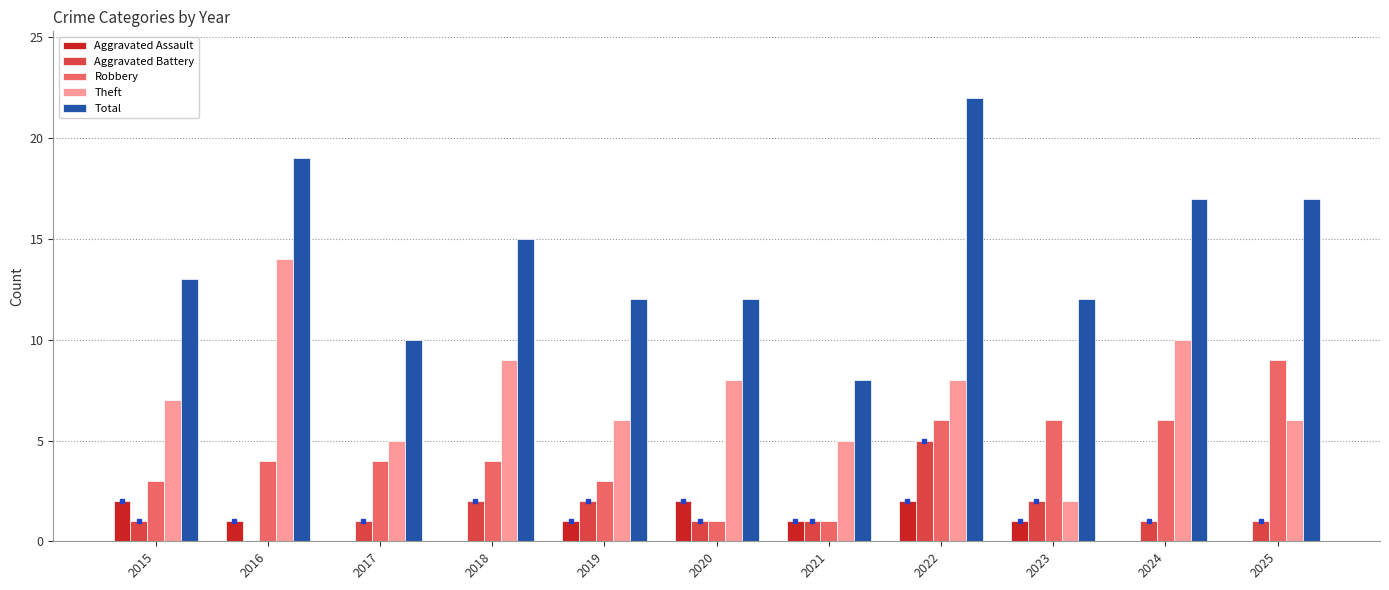

How many series are shown in this chart?

5